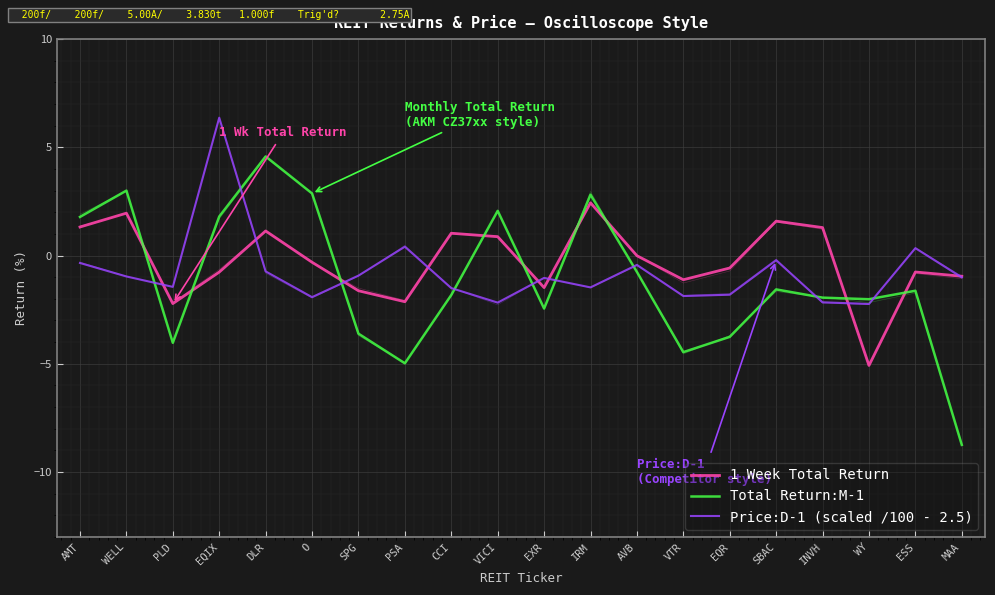

Reading left to right, what are all the values shown in this chart?

1 Week Total Return: 1.3	2.0	-2.2	-0.8	1.1	-0.3	-1.6	-2.1	1.0	0.9	-1.5	2.4	-0.0	-1.1	-0.6	1.6	1.3	-5.1	-0.8	-1.0
Total Return:M-1: 1.8	3.0	-4.0	1.8	4.6	2.9	-3.6	-5.0	-1.8	2.1	-2.4	2.8	-0.8	-4.5	-3.8	-1.6	-1.9	-2.0	-1.6	-8.7
Price:D-1 (scaled /100 - 2.5): -0.3	-1.0	-1.4	6.4	-0.7	-1.9	-0.9	0.4	-1.5	-2.2	-1.0	-1.5	-0.4	-1.9	-1.8	-0.2	-2.2	-2.2	0.3	-1.0